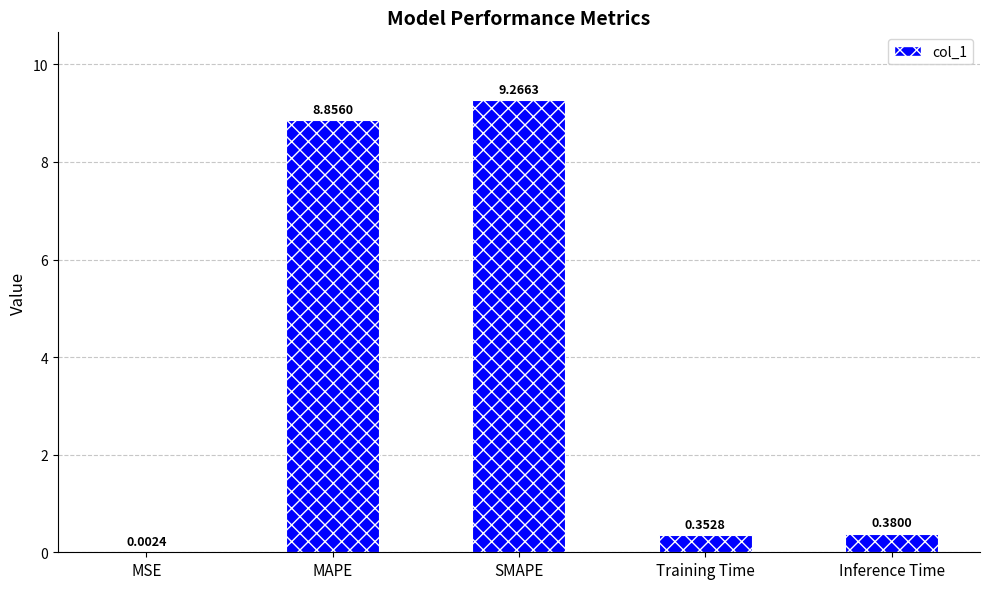

What is the change in value from MAPE to Inference Time?

-8.5